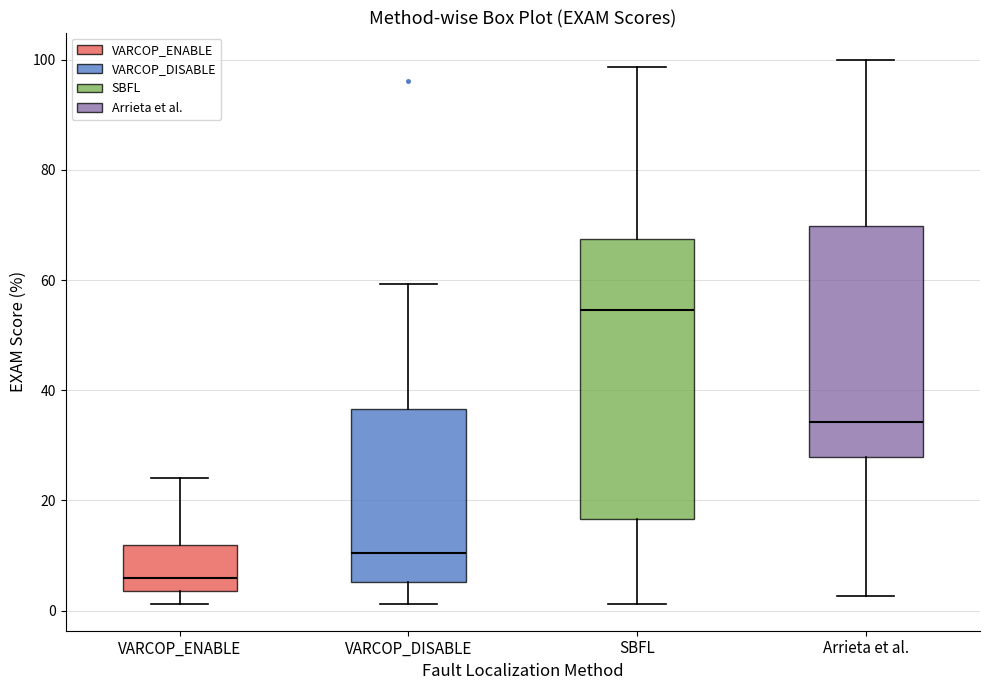

Reading left to right, read every box against the y-axis: the position of its median line, the range the box covers, and the ends of its whiskers. The values are not printed on the chart, so give them approximately, as read against the axis.

VARCOP_ENABLE: median 6, box 4 to 12, whiskers 2 to 24
VARCOP_DISABLE: median 10, box 6 to 36, whiskers 2 to 60
SBFL: median 54, box 16 to 68, whiskers 2 to 98
Arrieta et al.: median 34, box 28 to 70, whiskers 2 to 100